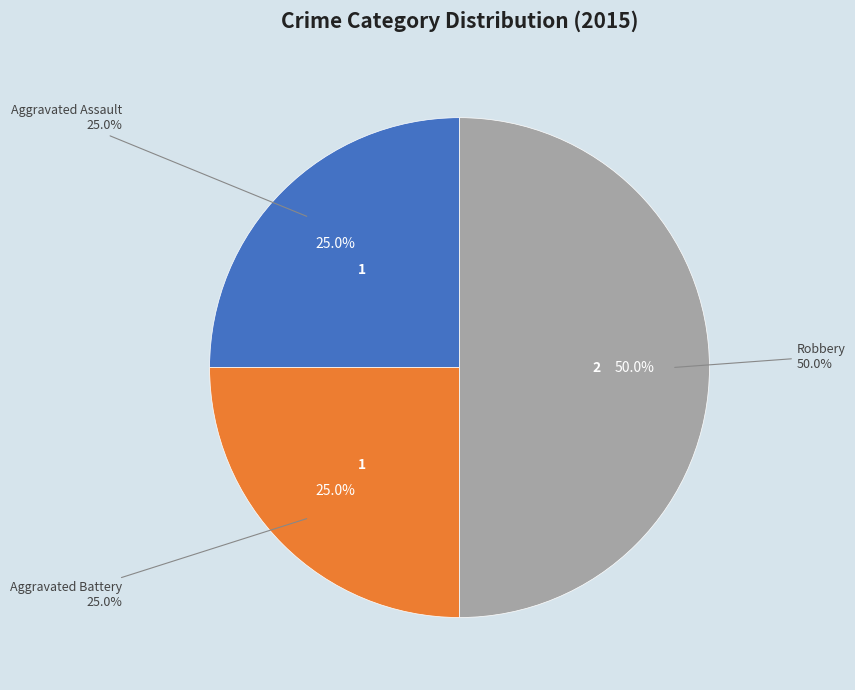

Does any single category account for the majority?

No